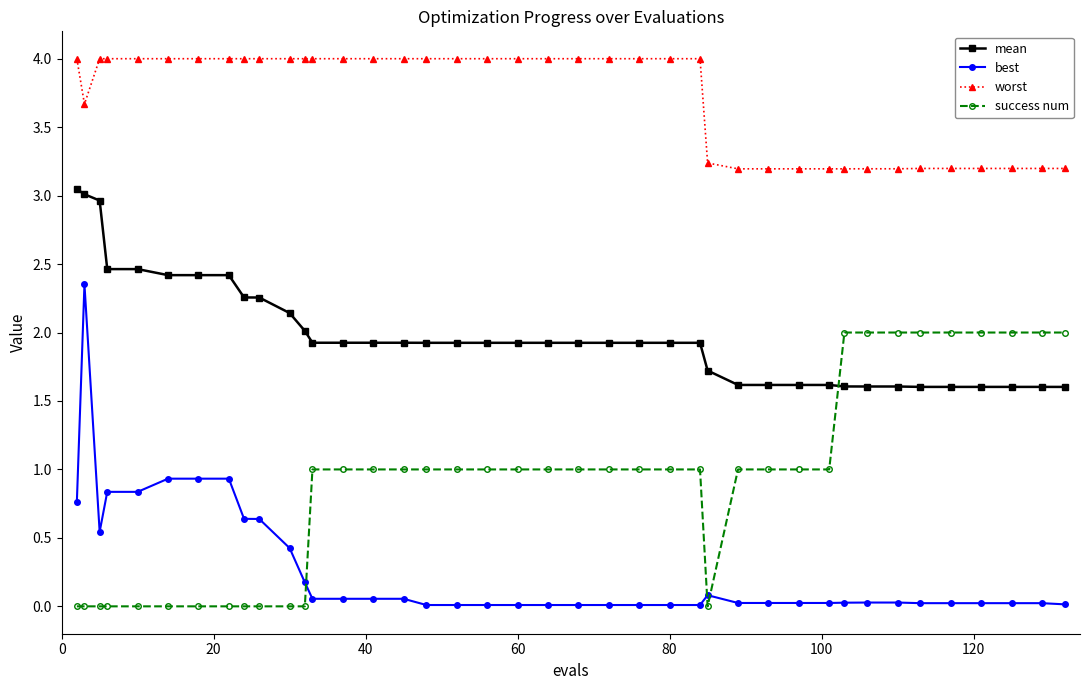

Which series has the widest spread of values?

best